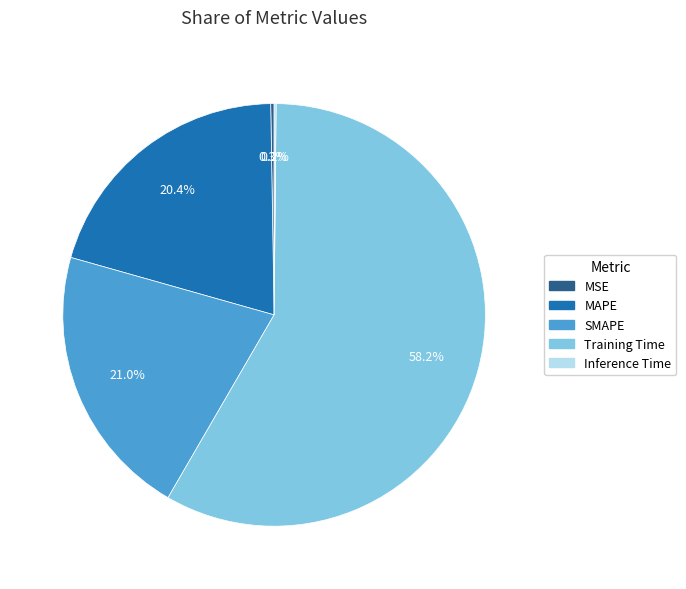

Combined, do SMAPE and Training Time account for over 50%?

Yes